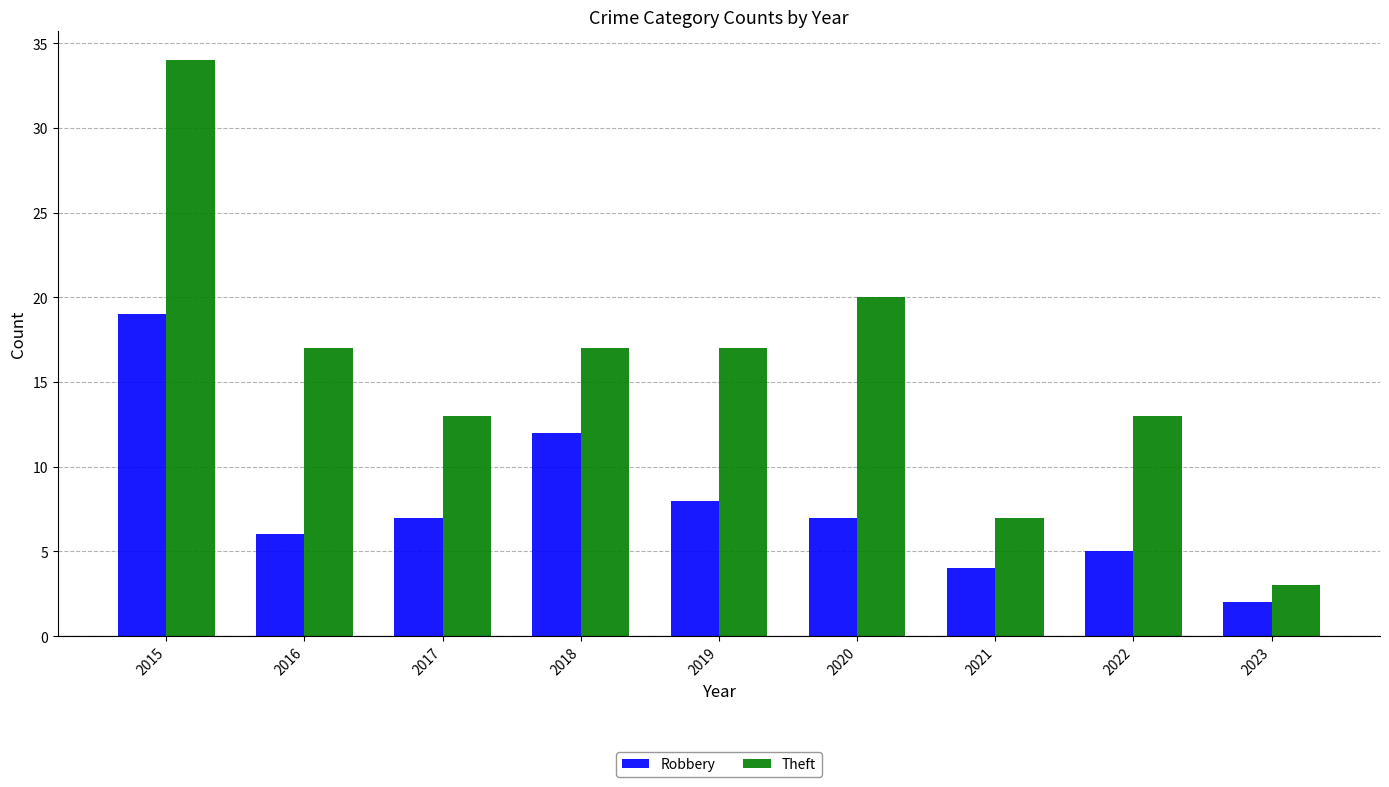

The Robbery series shows 4 at 2021. True or false?

True